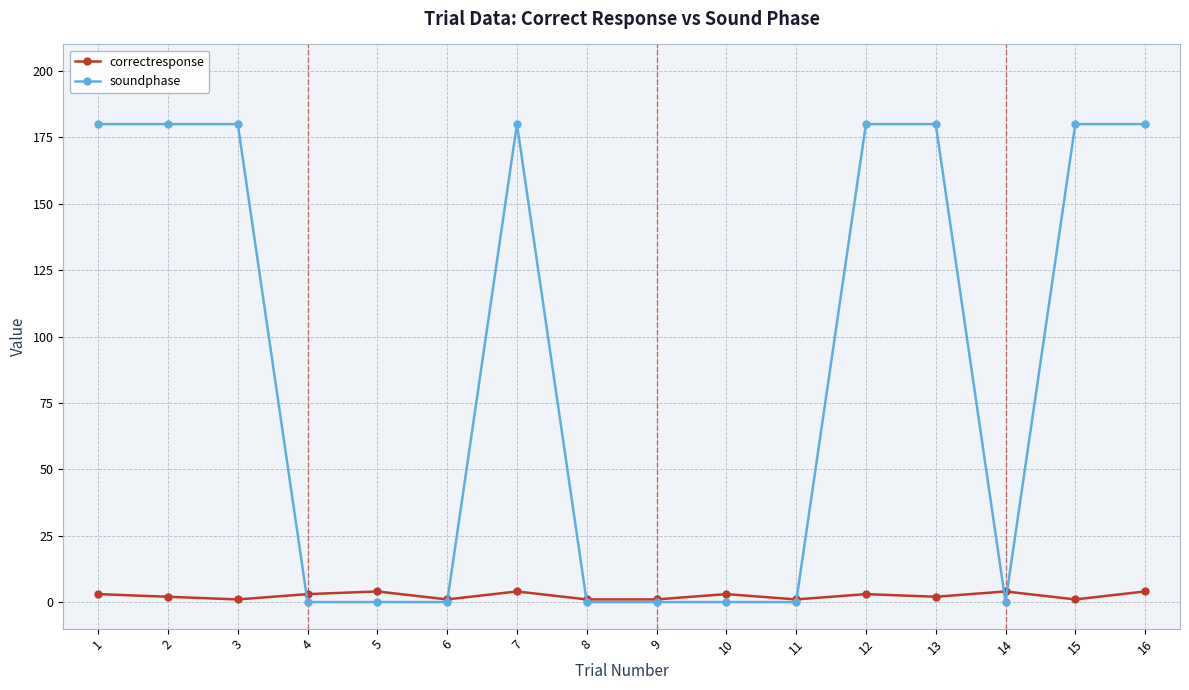

Count the soundphase values in the range 0 to 180.

16